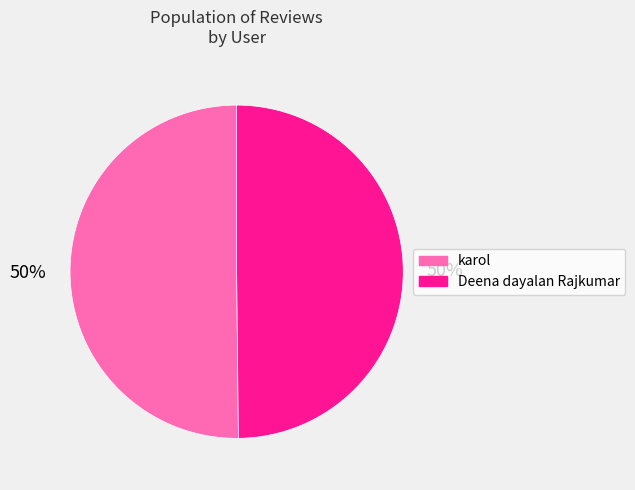

True or false: karol accounts for 45% of the total.

False